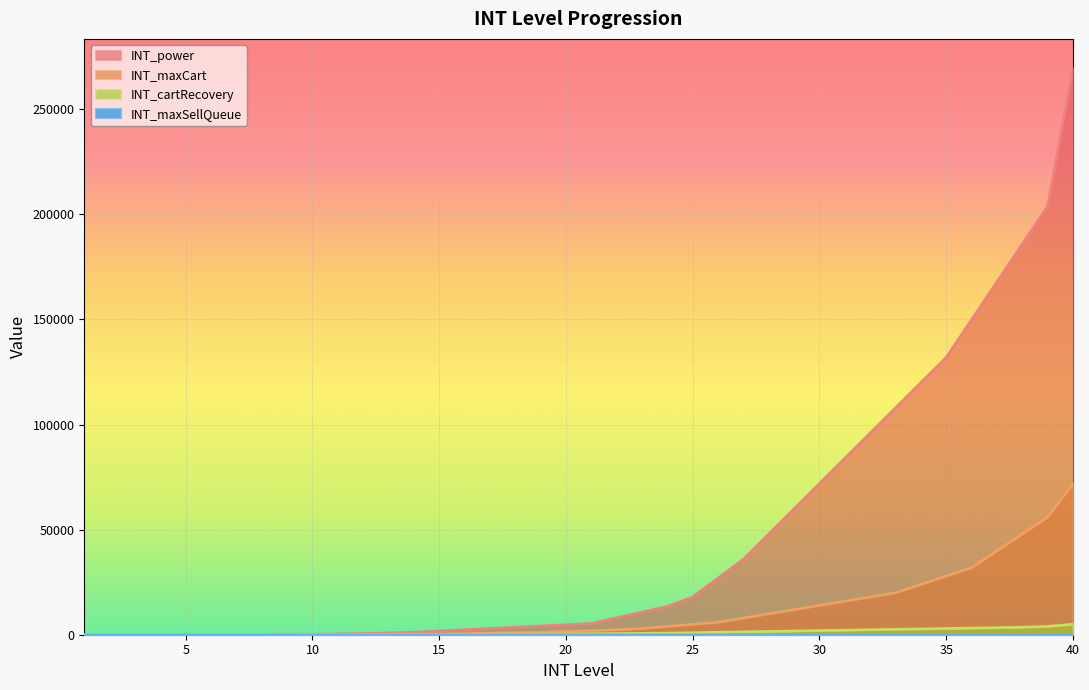

What are all the series names shown in the legend?

INT_power, INT_maxCart, INT_cartRecovery, INT_maxSellQueue